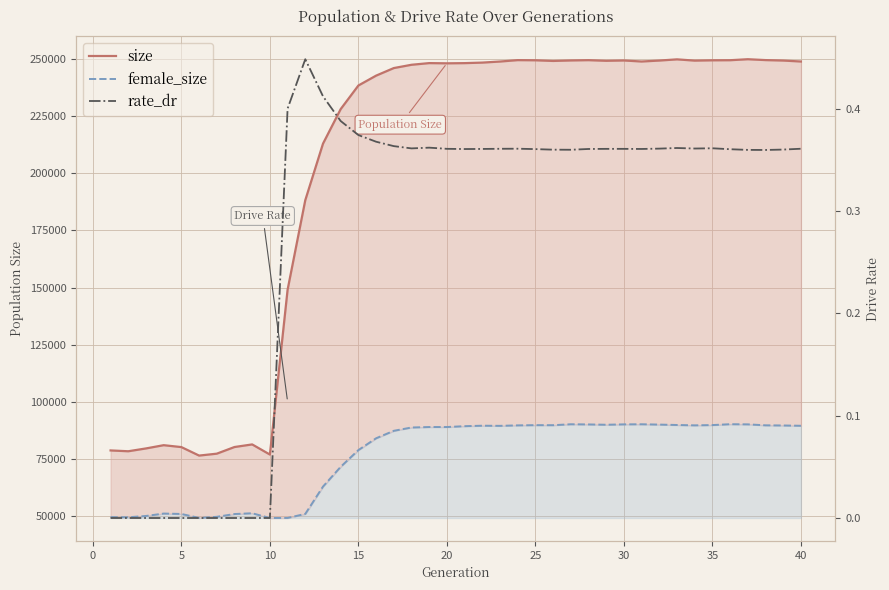

Reading right to left, extract all data points from this chart.

size: 249025.0	249444.0	249645.0	250027.0	249590.0	249548.0	249414.0	249965.0	249444.0	249026.0	249477.0	249335.0	249614.0	249487.0	249272.0	249560.0	249629.0	249014.0	248546.0	248313.0	248229.0	248326.0	247592.0	246152.0	242836.0	238516.0	228184.0	213034.0	188294.0	149027.0	76836.0	81275.0	80135.0	77221.0	76386.0	80102.0	80940.0	79517.0	78280.0	78639.0
female_size: 89446.0	89575.0	89646.0	90066.0	90131.0	89753.0	89632.0	89784.0	89963.0	90105.0	90060.0	89894.0	90031.0	90108.0	89699.0	89716.0	89622.0	89415.0	89475.0	89267.0	88895.0	88893.0	88688.0	87242.0	83964.0	78800.0	71473.0	62803.0	50839.0	49062.0	49039.0	51119.0	50777.0	49560.0	49085.0	50810.0	50984.0	49935.0	49359.0	49421.0
rate_dr: 0.4	0.4	0.4	0.4	0.4	0.4	0.4	0.4	0.4	0.4	0.4	0.4	0.4	0.4	0.4	0.4	0.4	0.4	0.4	0.4	0.4	0.4	0.4	0.4	0.4	0.4	0.4	0.4	0.4	0.4	0.0	0.0	0.0	0.0	0.0	0.0	0.0	0.0	0.0	0.0